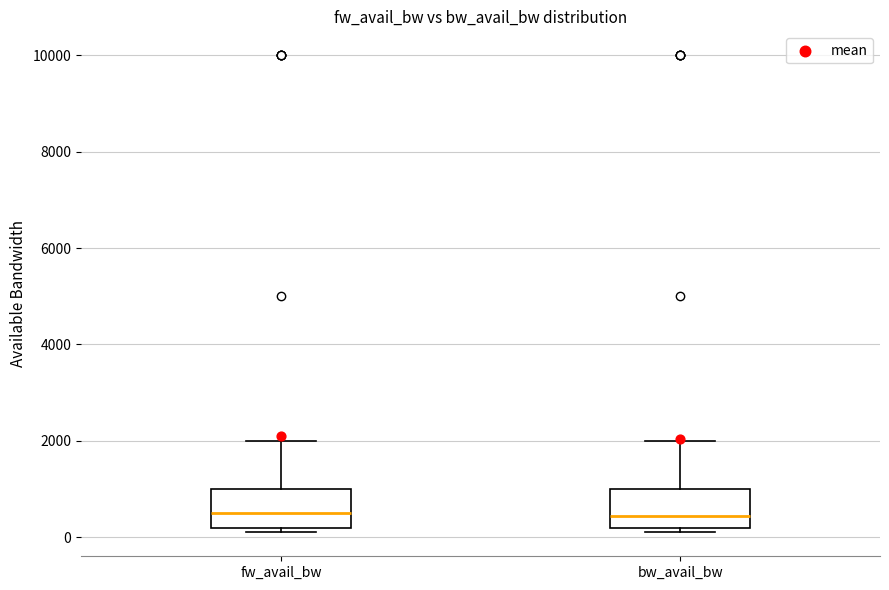

Where does the median line of the box for bw_avail_bw sit on the y-axis? The values are not printed on the chart, so give them approximately, as read against the axis.

400